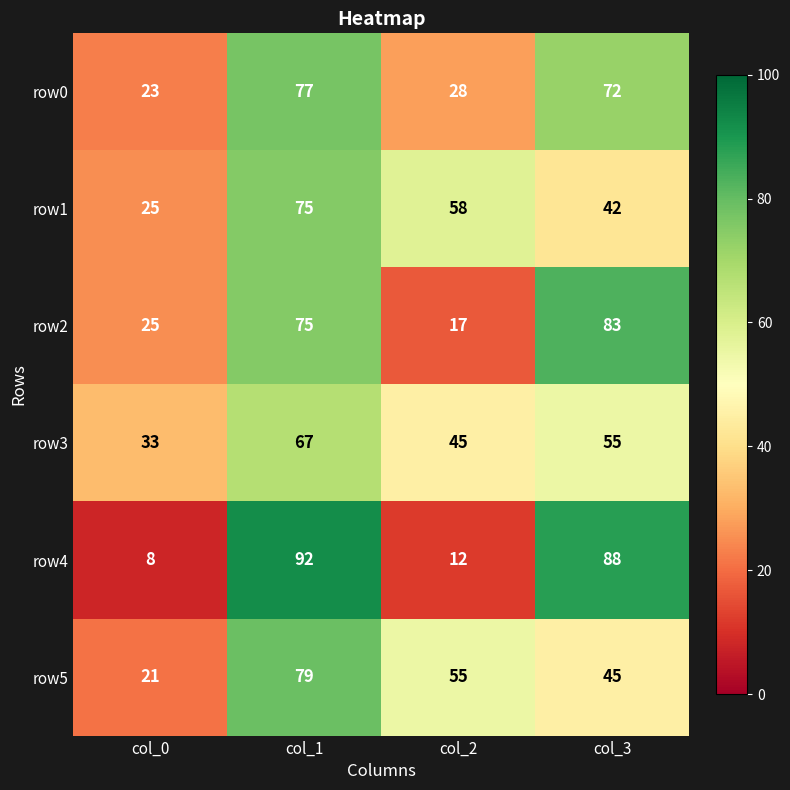

Reading left to right, what are all the values shown in this chart?

row0: 23	77	28	72
row1: 25	75	58	42
row2: 25	75	17	83
row3: 33	67	45	55
row4: 8	92	12	88
row5: 21	79	55	45